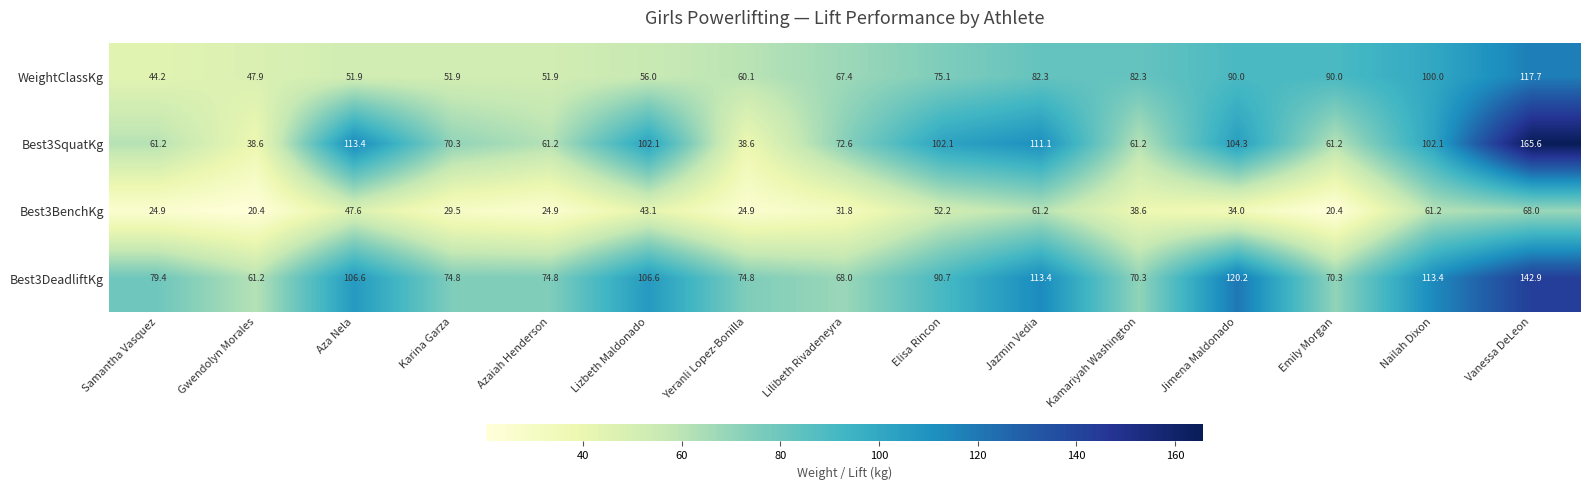

What is the maximum value shown in the chart?

165.6